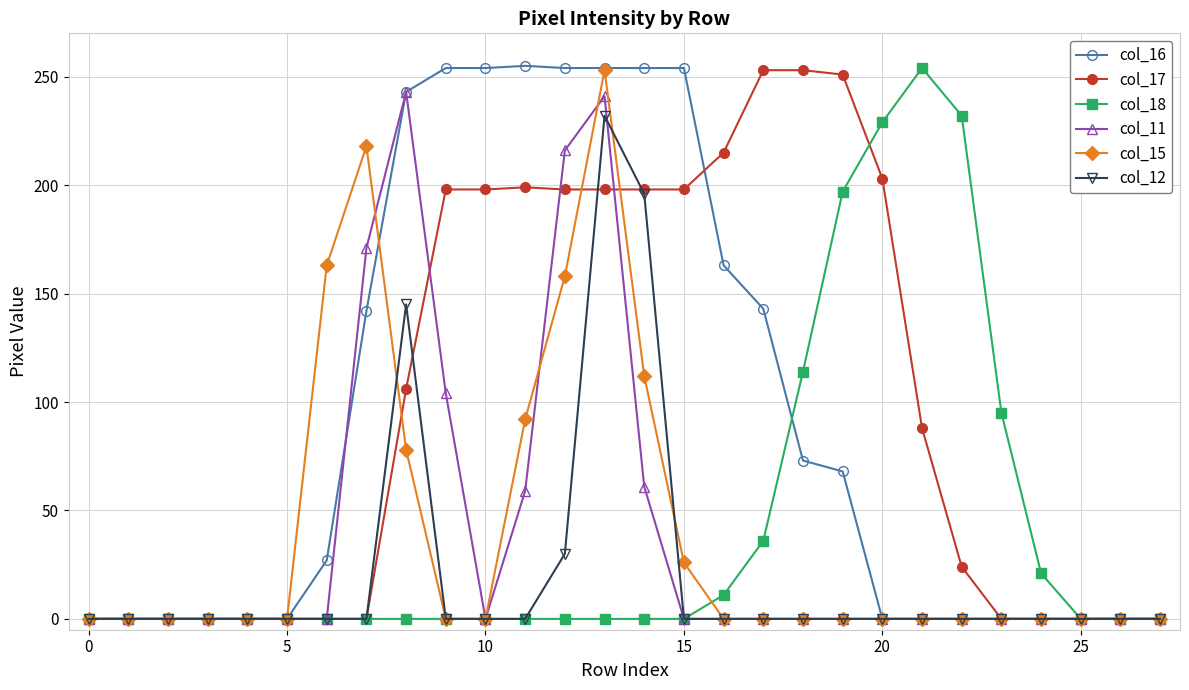

What is the maximum value shown in the chart?

255